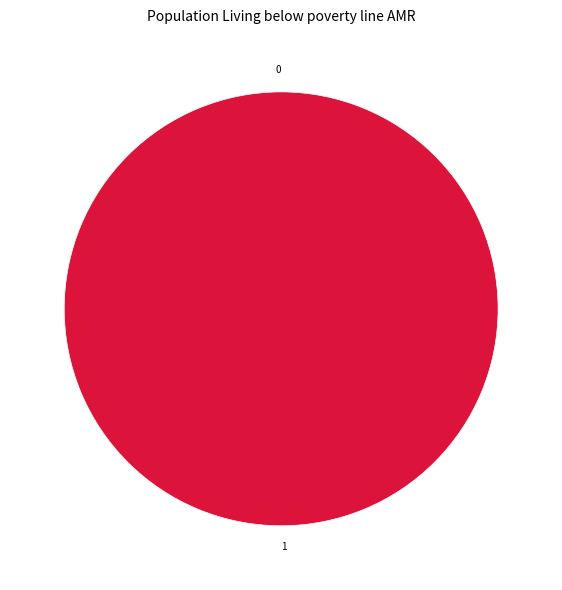

True or false: 1 accounts for 100% of the total.

True